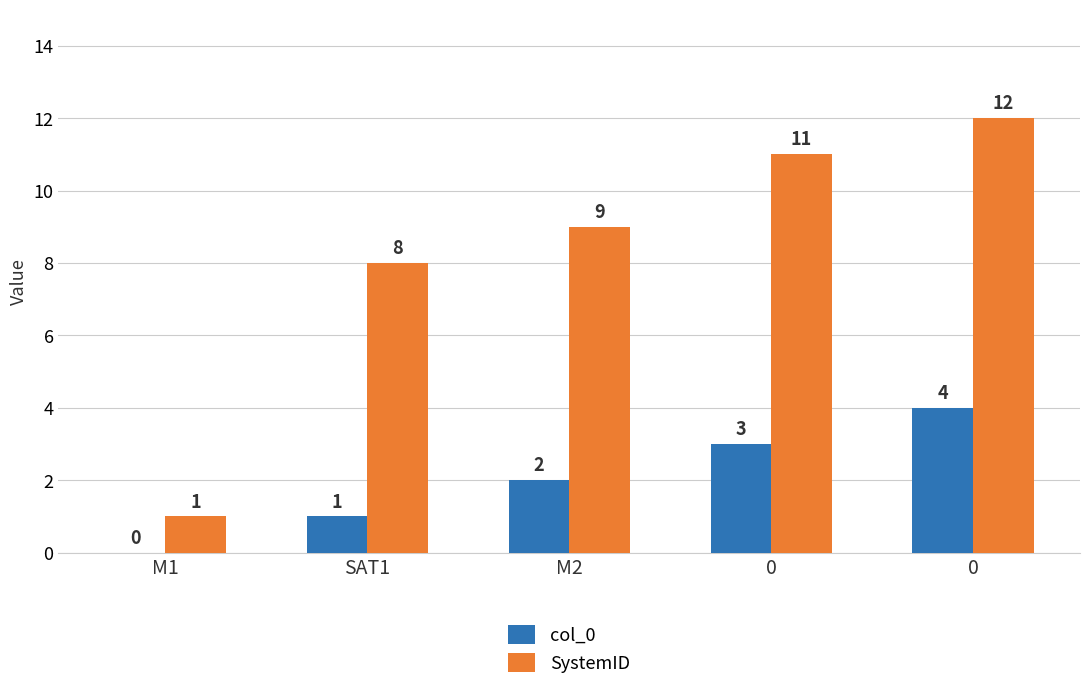

What is the spread (max minus min) of values at M2?

7